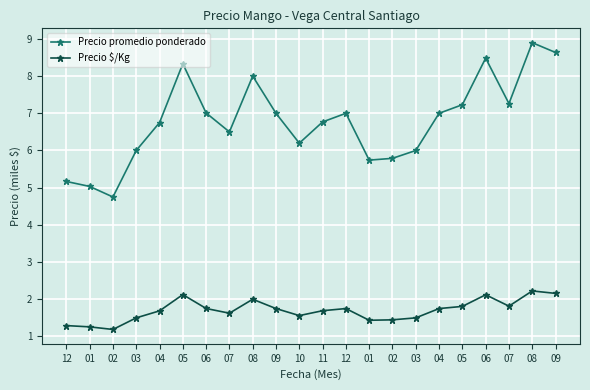

Reading right to left, what are all the values shown in this chart?

Precio promedio ponderado: 09=8.6	08=8.9	07=7.3	06=8.5	05=7.2	04=7.0	03=6.0	02=5.8	01=5.7	12=7.0	11=6.8	10=6.2	09=7.0	08=8.0	07=6.5	06=7.0	05=8.3	04=6.8	03=6.0	02=4.8	01=5.0	12=5.2
Precio $/Kg: 09=2.2	08=2.2	07=1.8	06=2.1	05=1.8	04=1.8	03=1.5	02=1.4	01=1.4	12=1.8	11=1.7	10=1.6	09=1.8	08=2.0	07=1.6	06=1.8	05=2.1	04=1.7	03=1.5	02=1.2	01=1.3	12=1.3